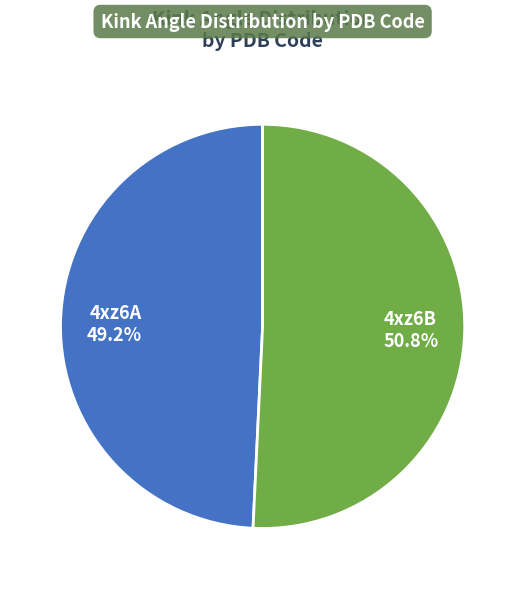

Which slice represents more than half of the pie?

4xz6B